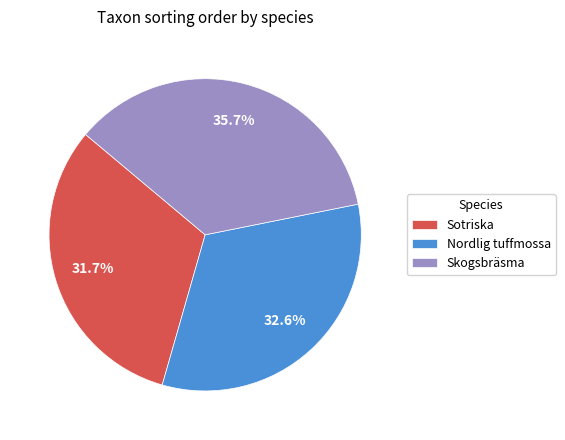

Rank the categories by value from highest to lowest.

Skogsbräsma, Nordlig tuffmossa, Sotriska